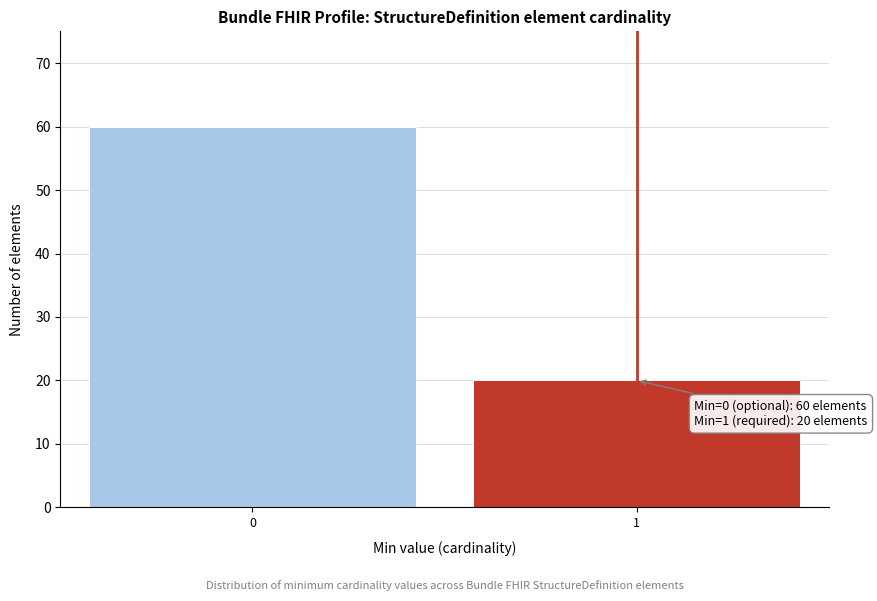

Reading left to right, transcribe all the data shown in this chart.

0=60	1=20